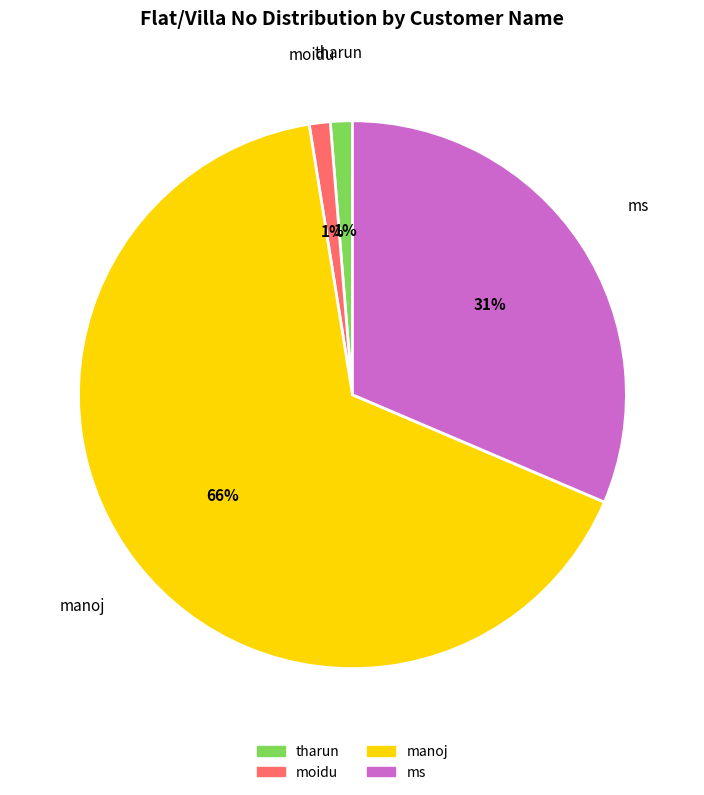

Does any single category account for the majority?

Yes